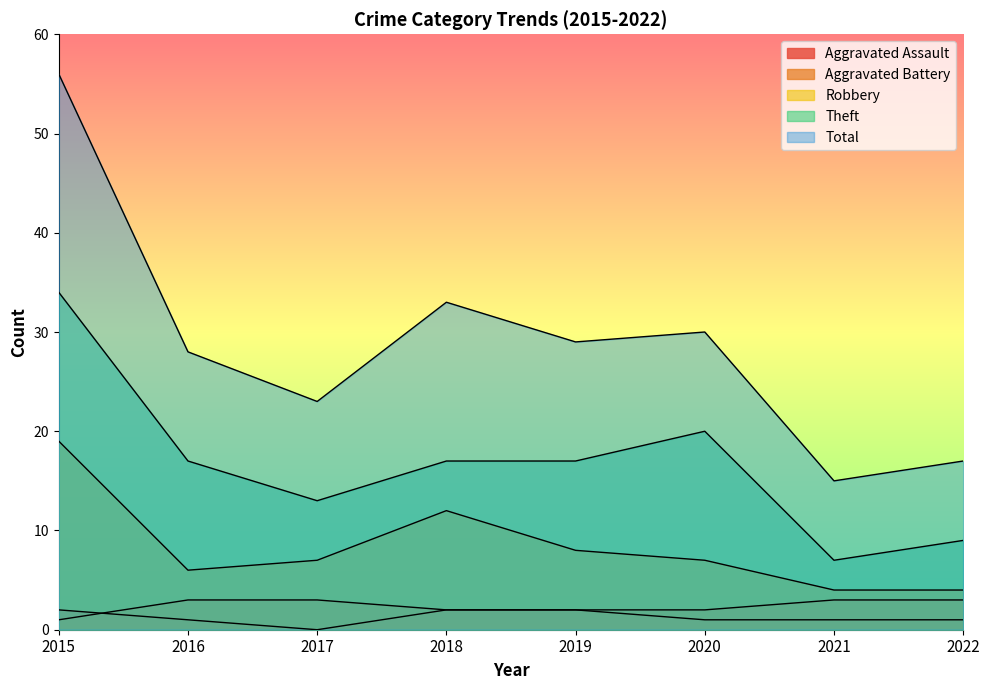

What is the difference between the Aggravated Assault values at 2019 and 2016?

1